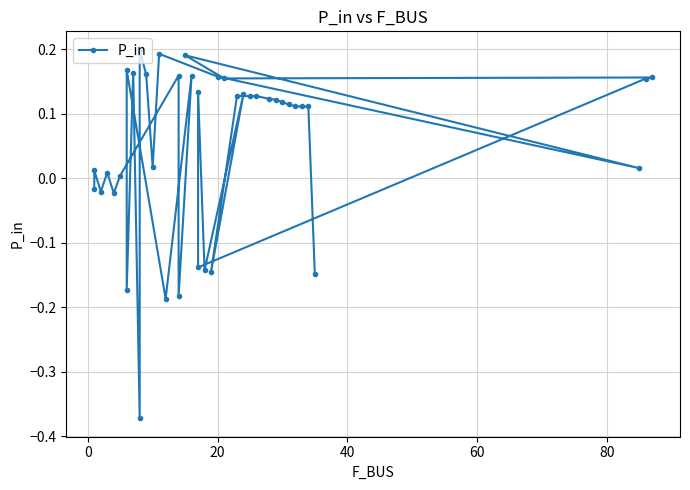

Is this an area chart (filled region under the line)?

No